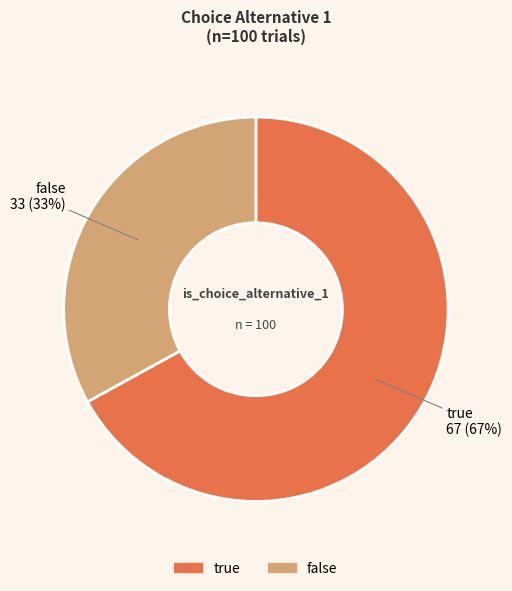

What is the smallest slice in the pie chart?

false